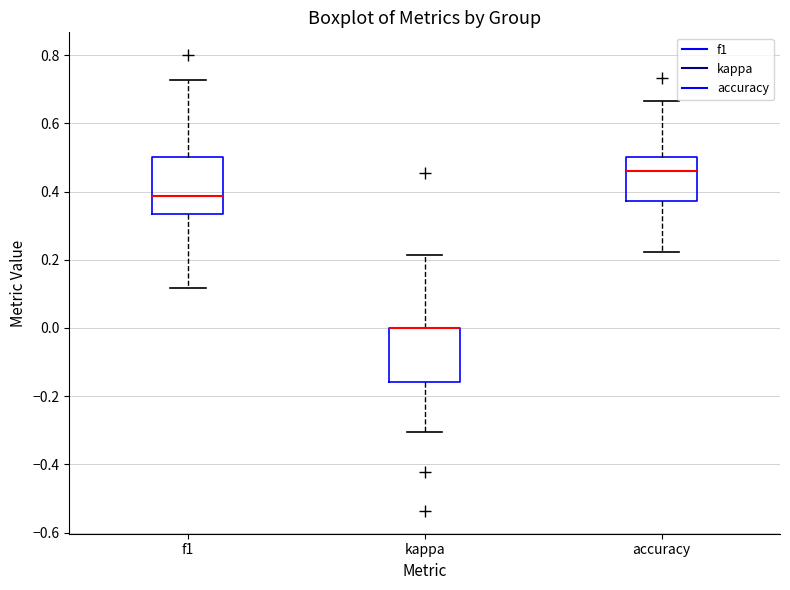

Reading left to right, read every box against the y-axis: the position of its median line, the range the box covers, and the ends of its whiskers. The values are not printed on the chart, so give them approximately, as read against the axis.

f1: median 0.38, box 0.34 to 0.50, whiskers 0.12 to 0.72
kappa: median 0.00 (drawn on the box's upper edge), box -0.16 to 0.00, whiskers -0.30 to 0.22
accuracy: median 0.46, box 0.38 to 0.50, whiskers 0.22 to 0.66